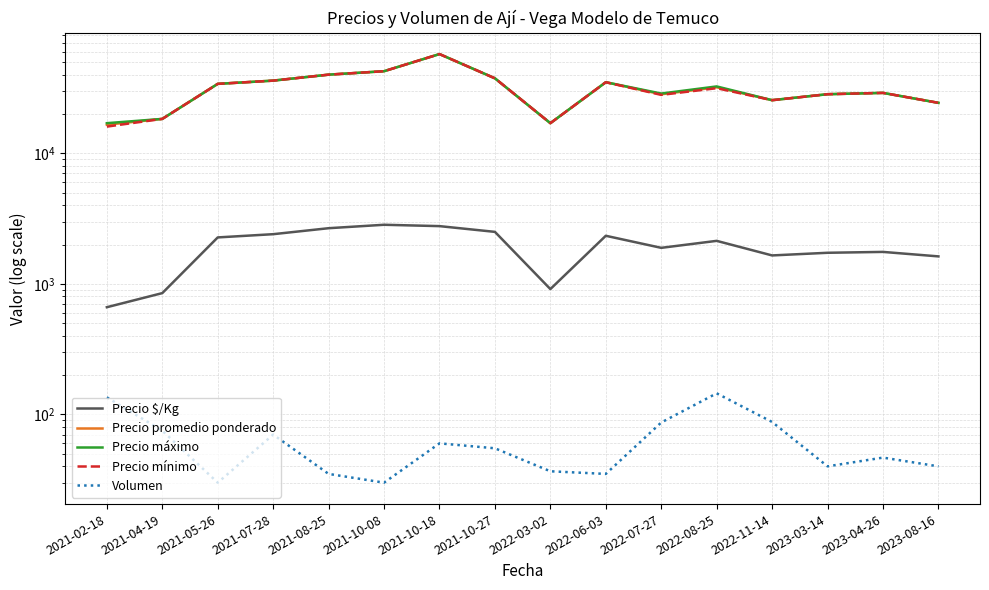

Reading left to right, transcribe all the data shown in this chart.

Precio $/Kg: 662.0	849.0	2267.0	2400.0	2667.0	2833.5	2766.5	2500.0	911.3	2333.5	1886.3	2133.5	1650.0	1729.0	1755.7	1622.3
Precio promedio ponderado: 16547.3	18333.3	34000.0	36000.0	40000.0	42500.0	57500.0	37500.0	17000.0	35000.0	28296.3	32000.0	25500.0	28333.3	29000.0	24333.3
Precio máximo: 17000.0	18333.3	34000.0	36000.0	40000.0	42500.0	57500.0	37500.0	17000.0	35000.0	28666.7	32500.0	25500.0	28333.3	29000.0	24333.3
Precio mínimo: 16000.0	18333.3	34000.0	36000.0	40000.0	42500.0	57500.0	37500.0	17000.0	35000.0	28000.0	31500.0	25500.0	28333.3	29000.0	24333.3
Volumen: 135.0	75.0	30.0	70.0	35.0	30.0	60.0	55.0	36.7	35.0	86.7	145.0	87.5	40.0	46.7	40.0